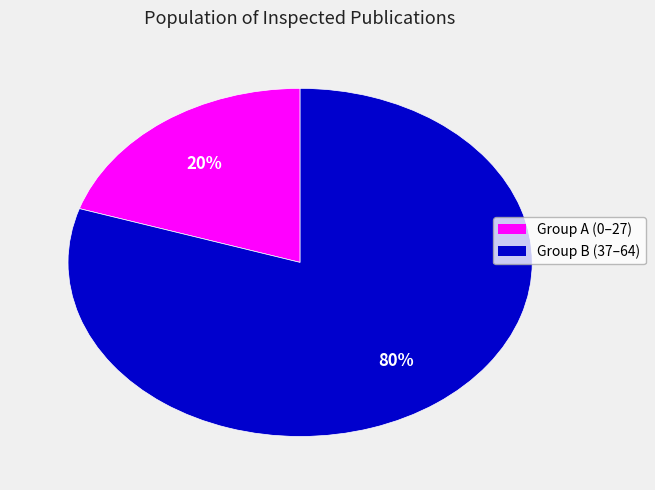

Count the number of slices in the pie.

2